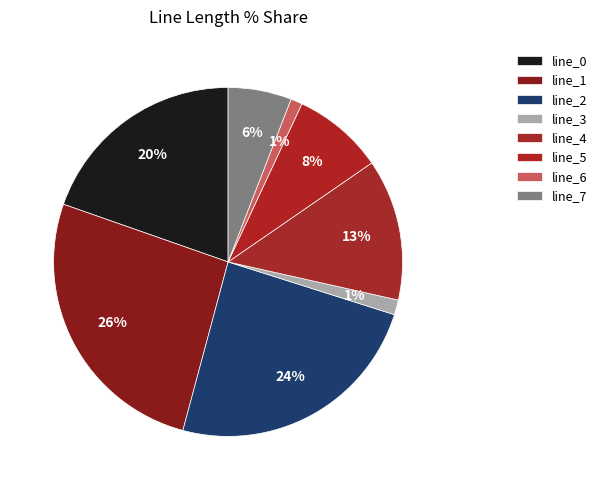

Which category has the smallest portion of the pie?

LV_1061-57_0_2_line_6